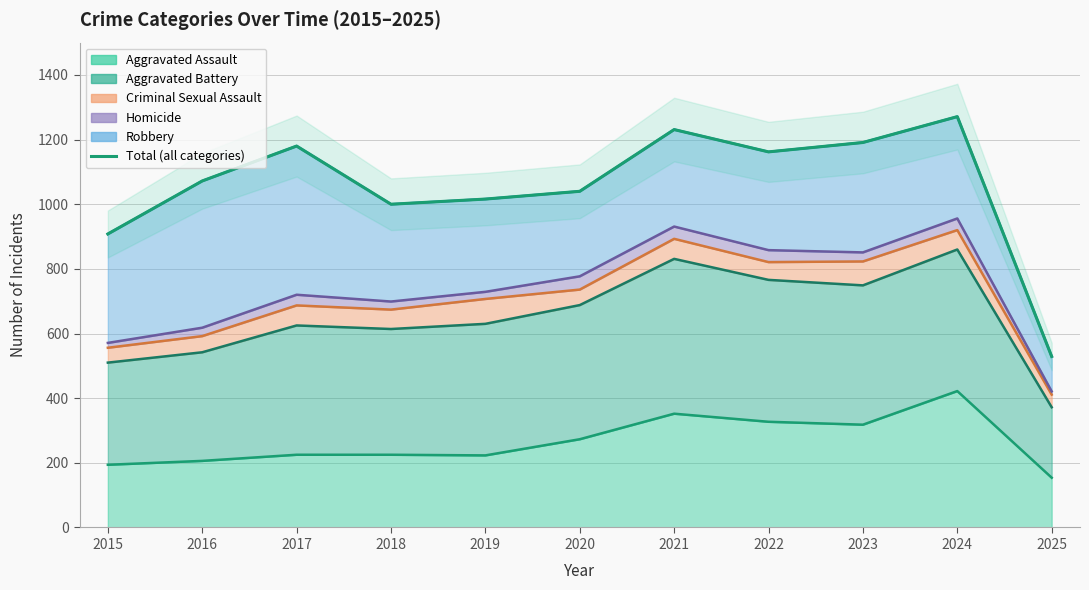

Where does the data first go above 1072?

2017